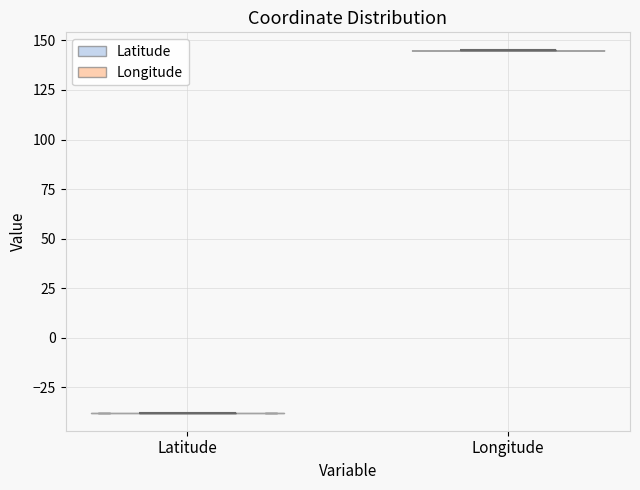

Reading left to right, read every violin against the y-axis: where its median line is, and the lowest and highest points it reaches. The values are not printed on the chart, so give them approximately, as read against the axis.

Latitude: median line -40, lowest point -40, highest point -40
Longitude: median line 145, lowest point 145, highest point 145